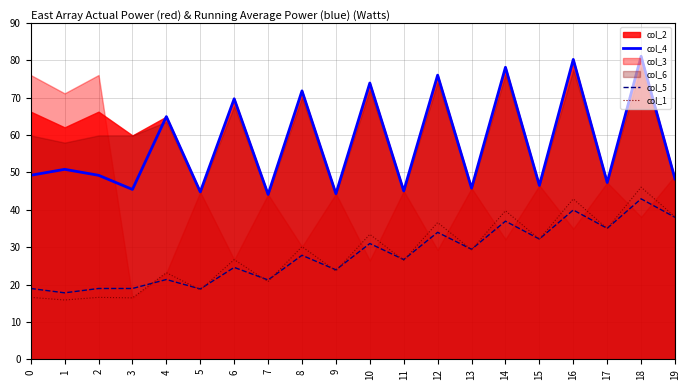

List the labels in order of col_4 value, largest first.

18, 16, 14, 12, 10, 8, 6, 4, 1, 0, 2, 19, 17, 15, 13, 3, 11, 5, 9, 7